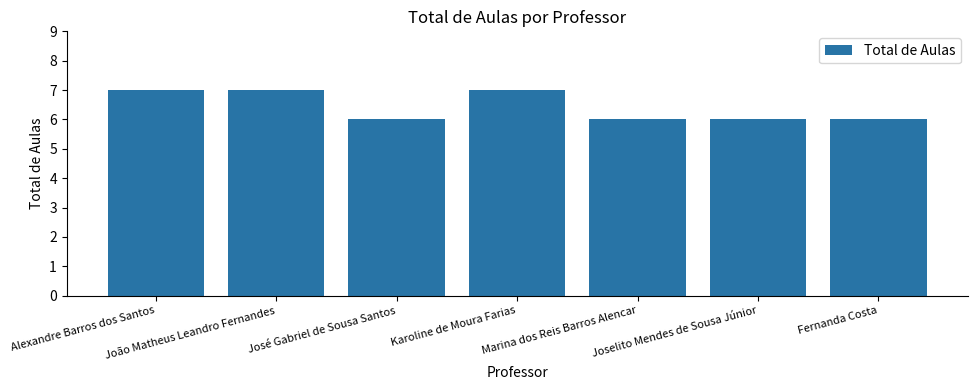

What is the approximate value at Alexandre Barros dos Santos?

7